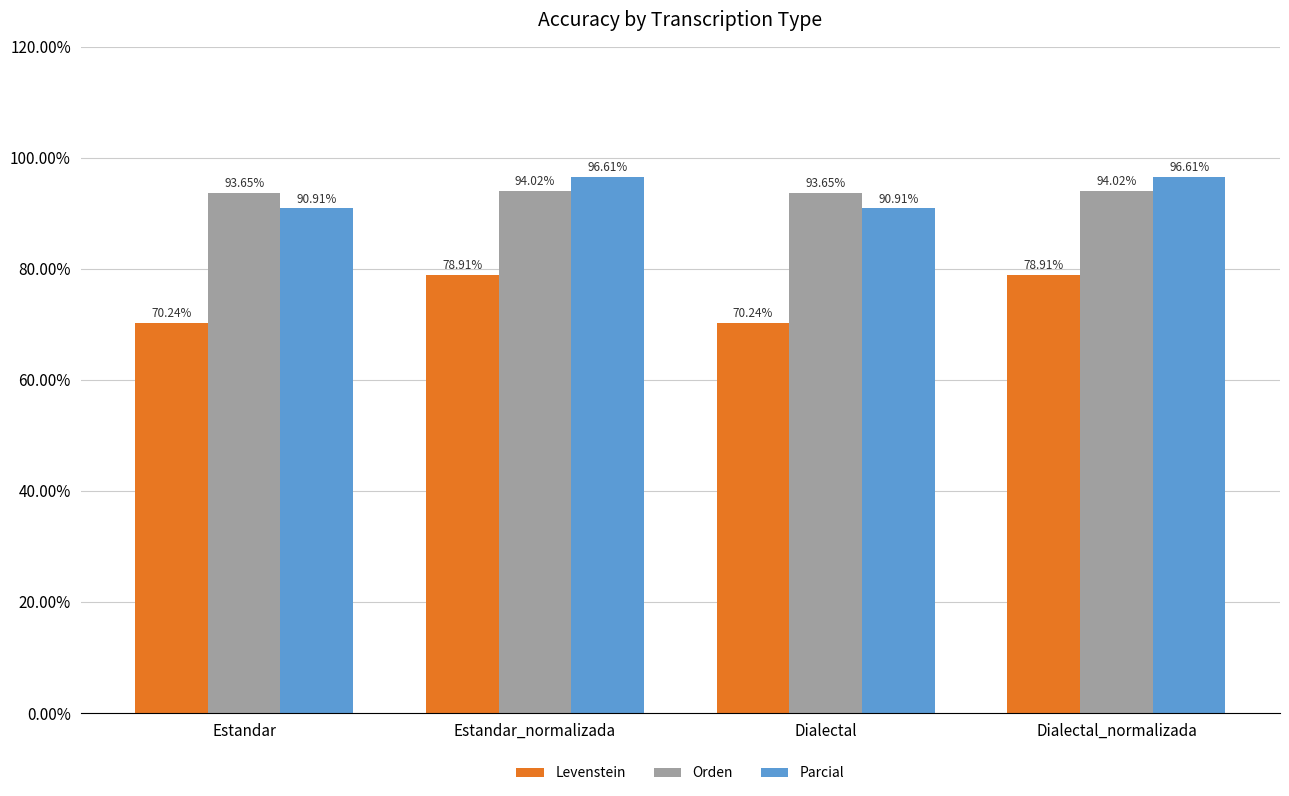

Reading right to left, what are all the values shown in this chart?

Levenstein: Dialectal_normalizada=78.9	Dialectal=70.2	Estandar_normalizada=78.9	Estandar=70.2
Orden: Dialectal_normalizada=94.0	Dialectal=93.7	Estandar_normalizada=94.0	Estandar=93.7
Parcial: Dialectal_normalizada=96.6	Dialectal=90.9	Estandar_normalizada=96.6	Estandar=90.9